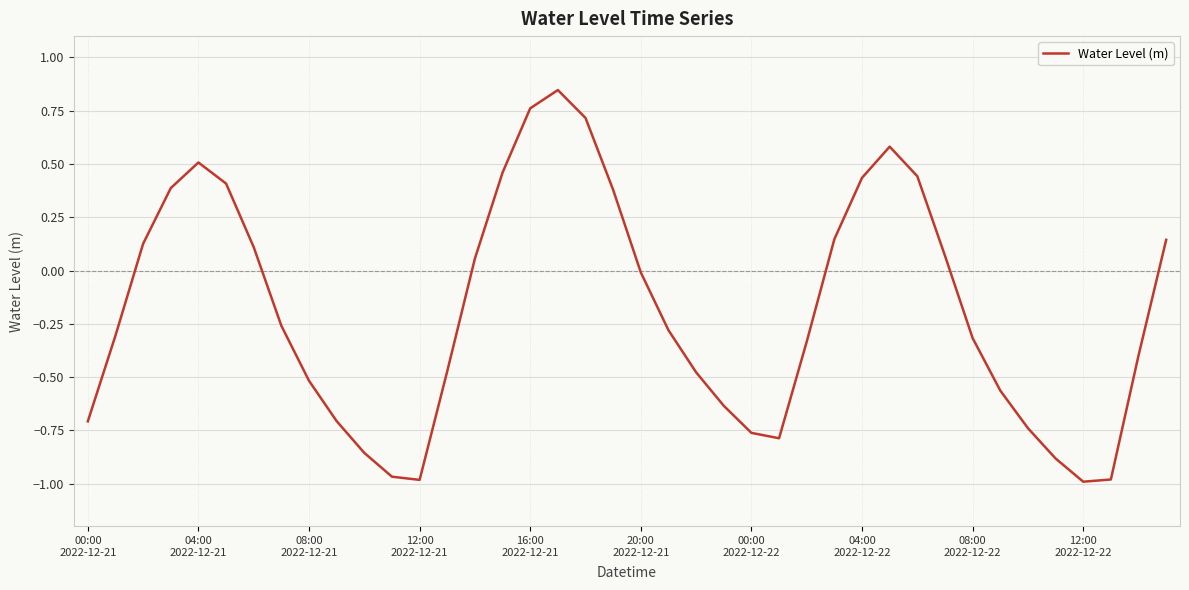

What is the difference between the maximum and minimum values?

1.8